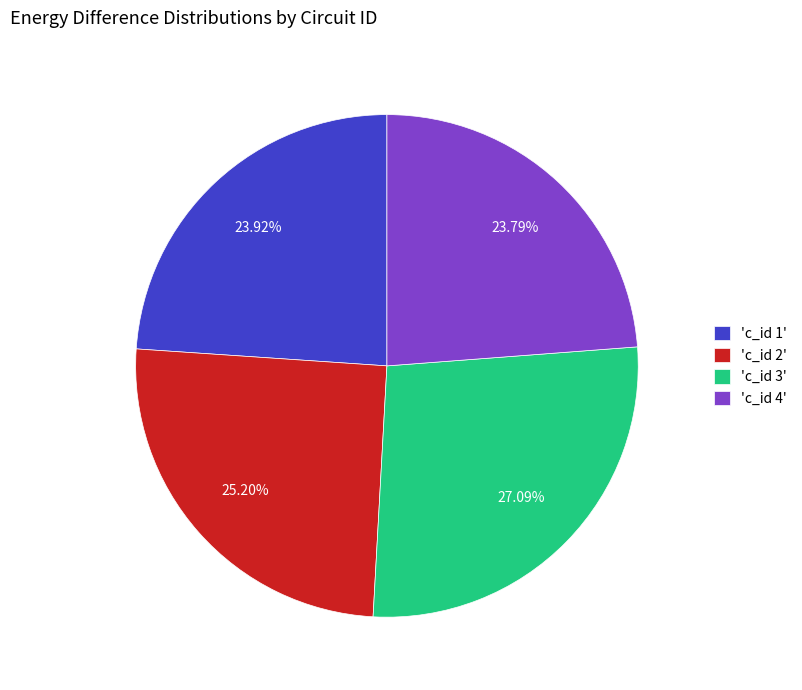

Do 'c_id 3' and 'c_id 2' together represent more than half of the pie?

Yes